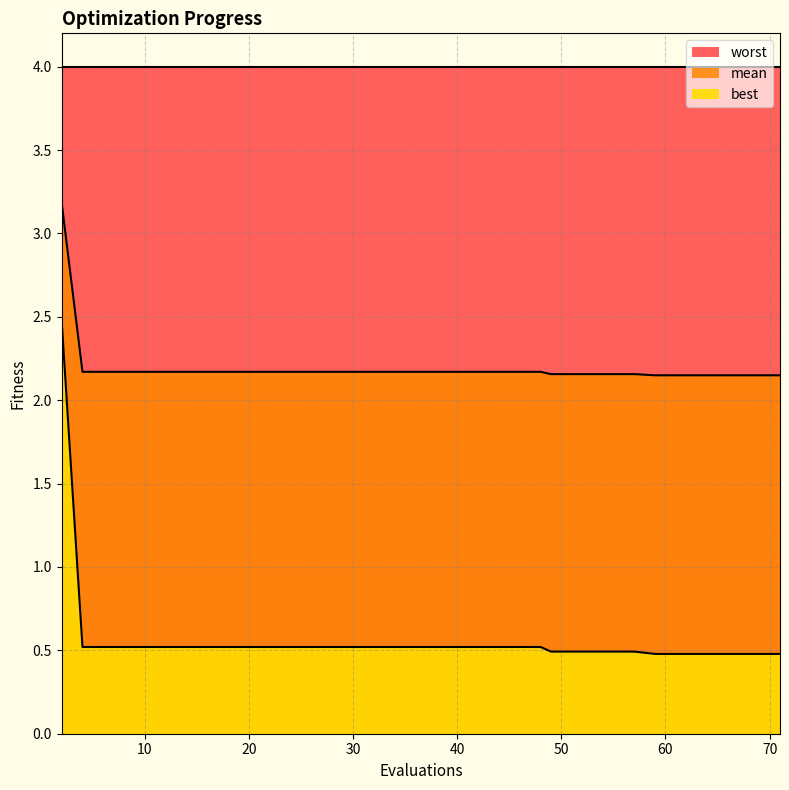

True or false: best and mean cross at least once.

False